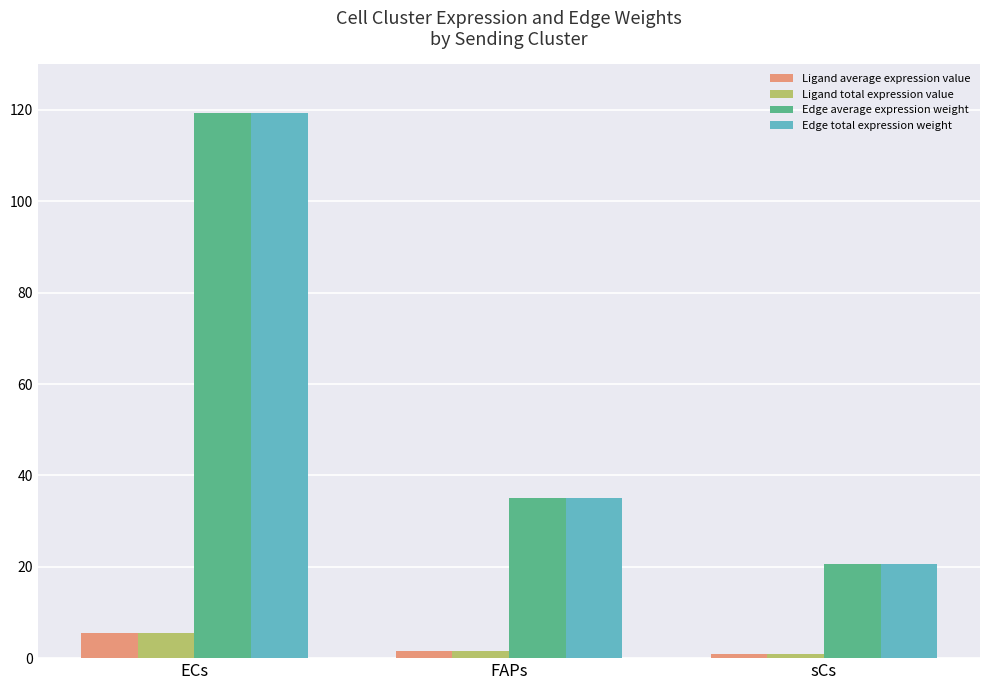

At which label is Edge average expression weight closest to 69?

FAPs